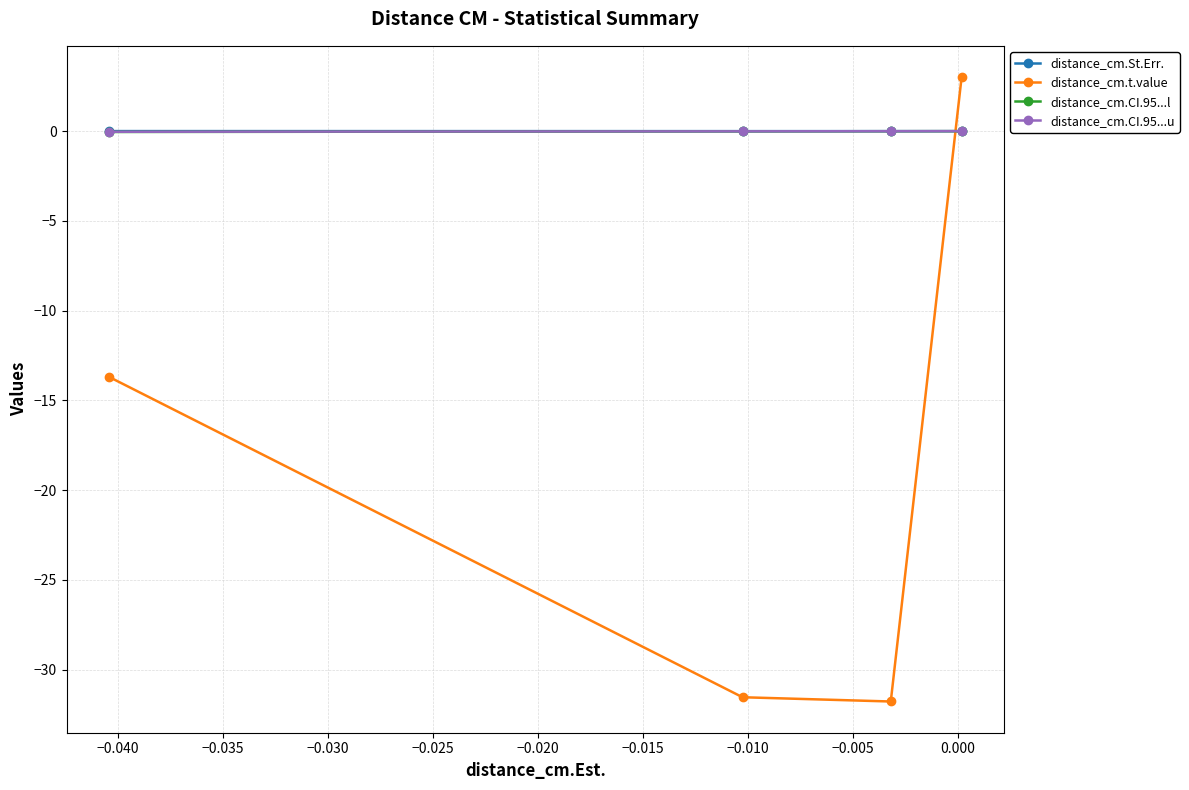

How many intersections are there between distance_cm.CI.95...l and distance_cm.t.value?

1